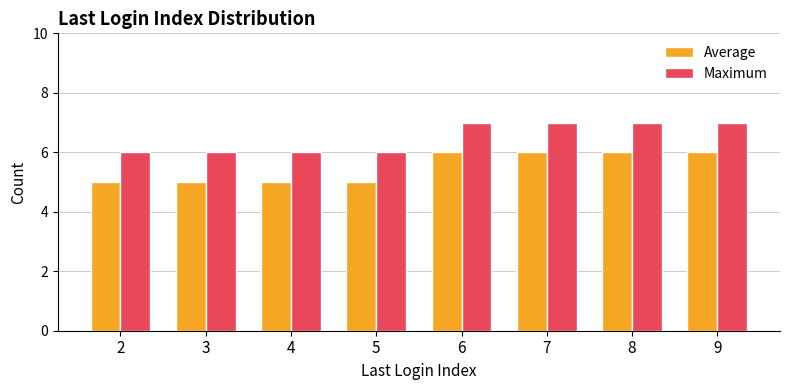

What is the spread (max minus min) of values at 2?

1